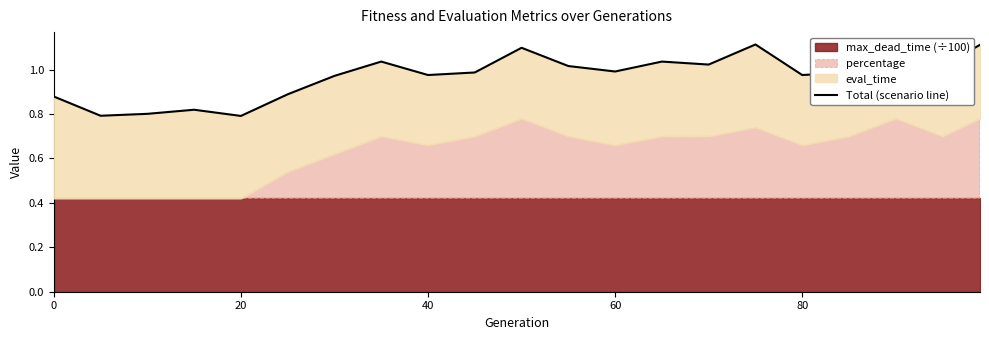

How many interior local valleys (lower than both neighbors) does the data have?

7